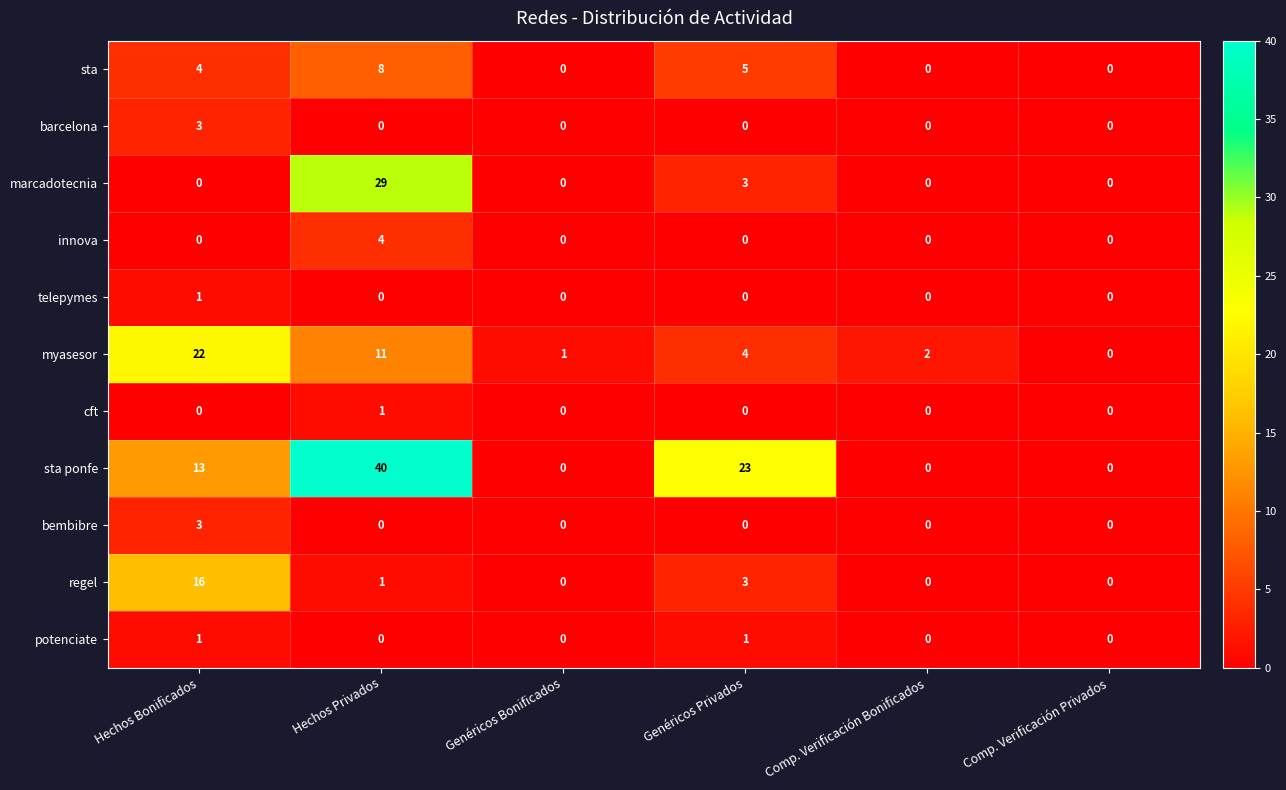

What is the highest value of the myasesor series?

22